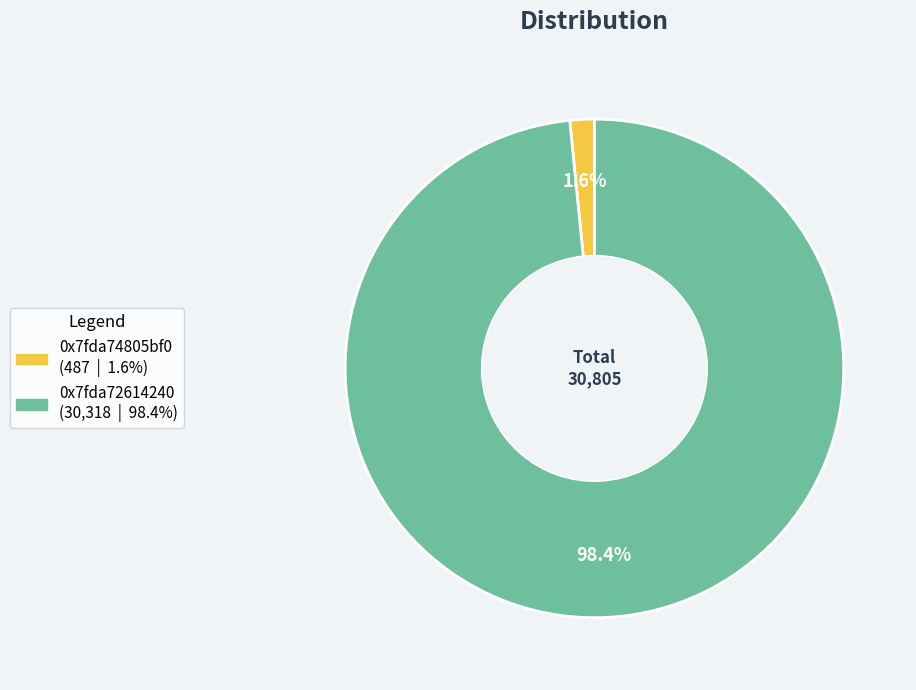

Is 0x7fda72614240 the majority of the pie?

Yes